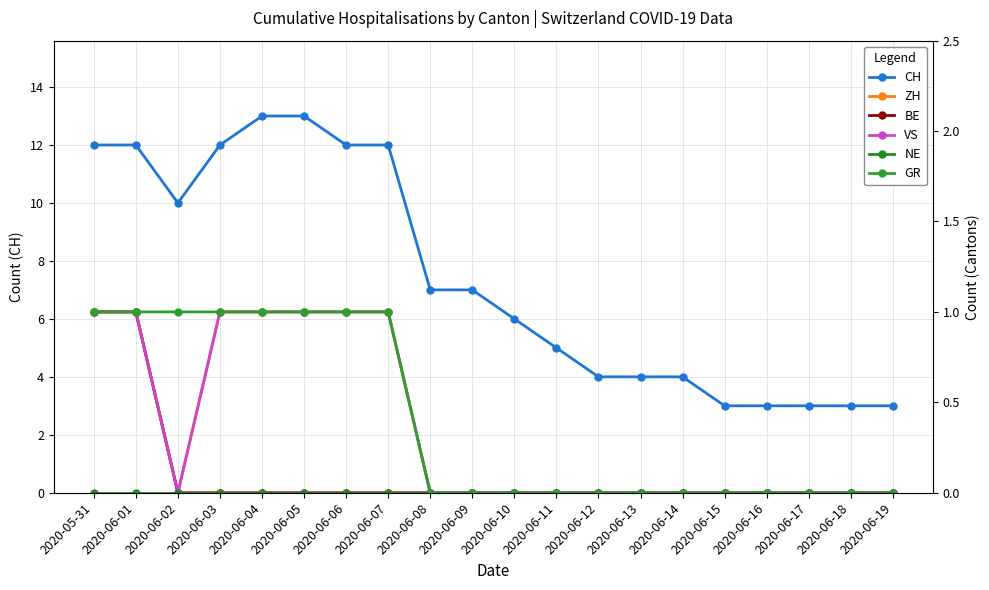

Which series has the largest range (max minus min)?

CH